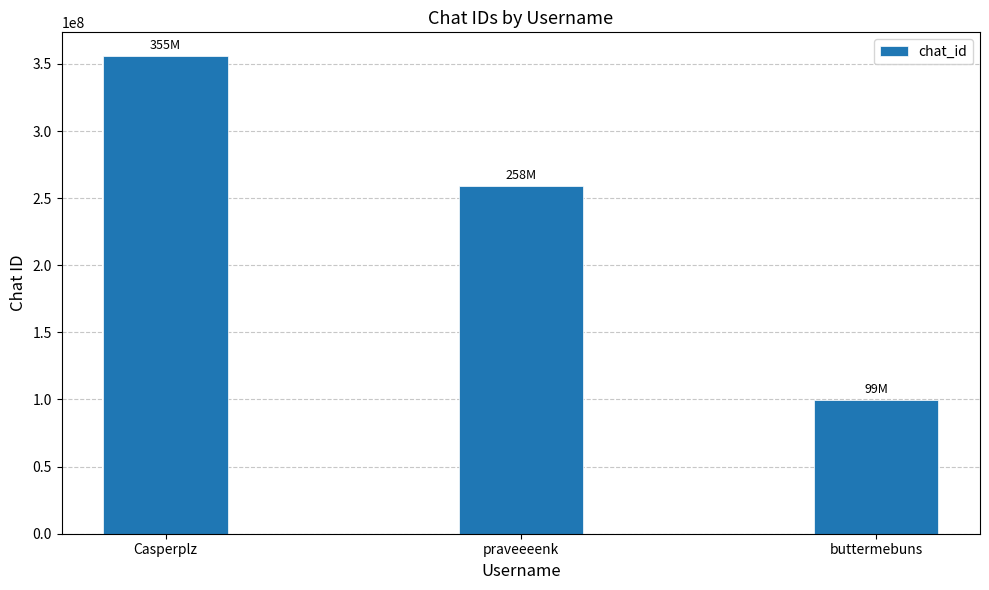

List the labels in order of value, largest first.

Casperplz, praveeeenk, buttermebuns